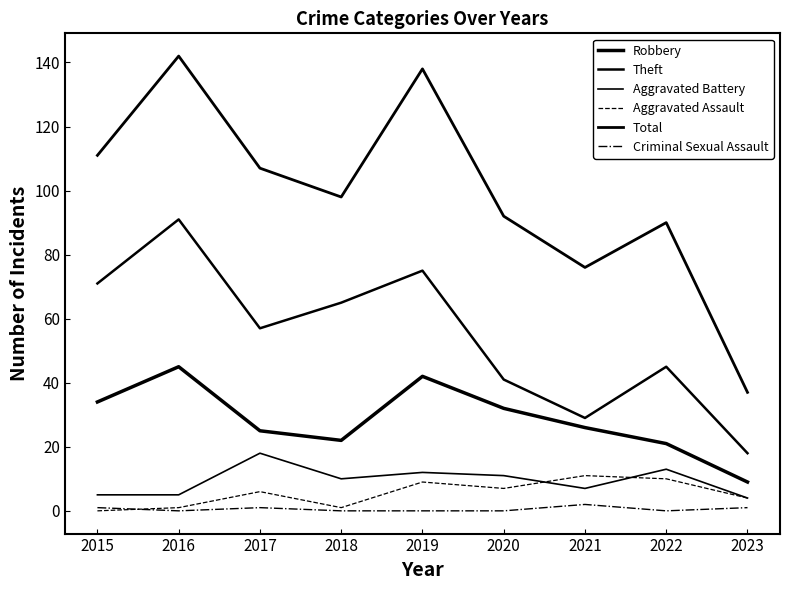

Is this an area chart (filled region under the line)?

No